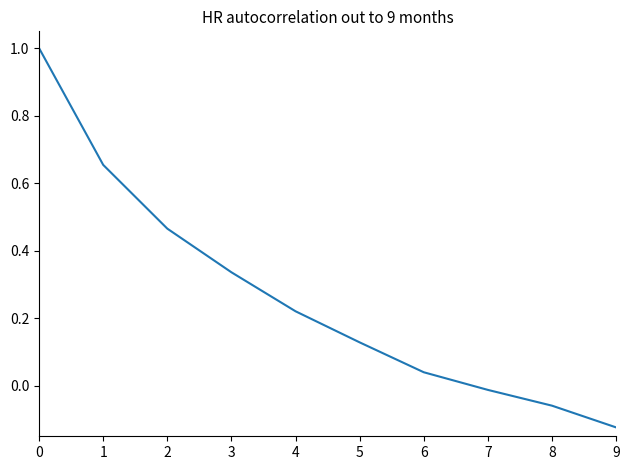

How many lines are shown in the chart?

1